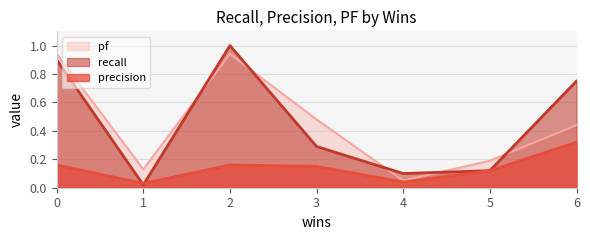

In precision, how many points are higher than both neighbors (excluding endpoints)?

1